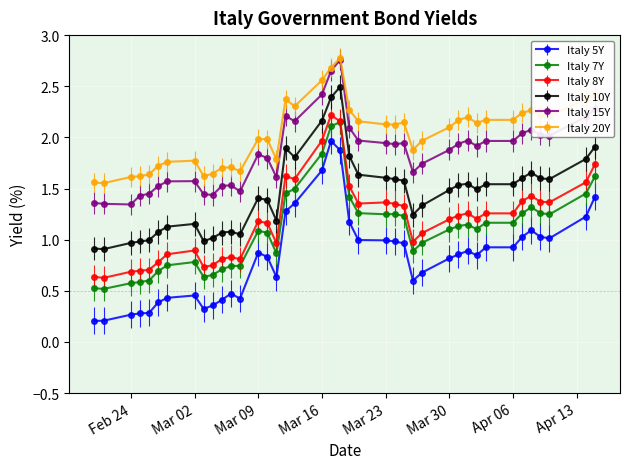

At how many categories does at least one series exceed 0?

40